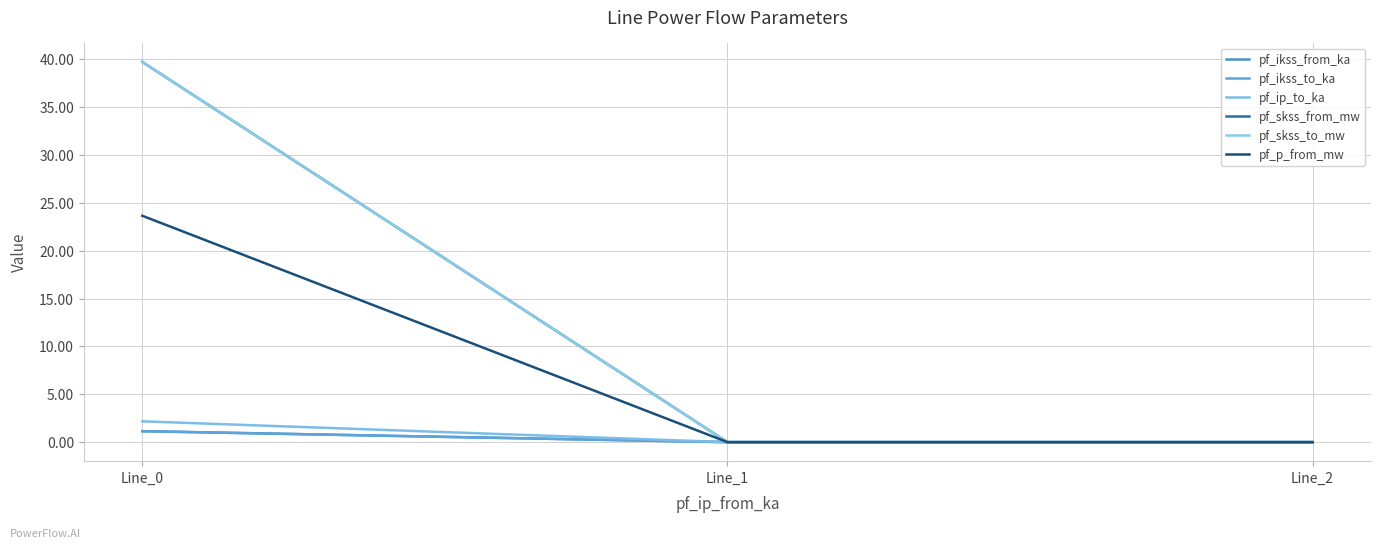

Does the chart display data point markers on the line(s)?

No